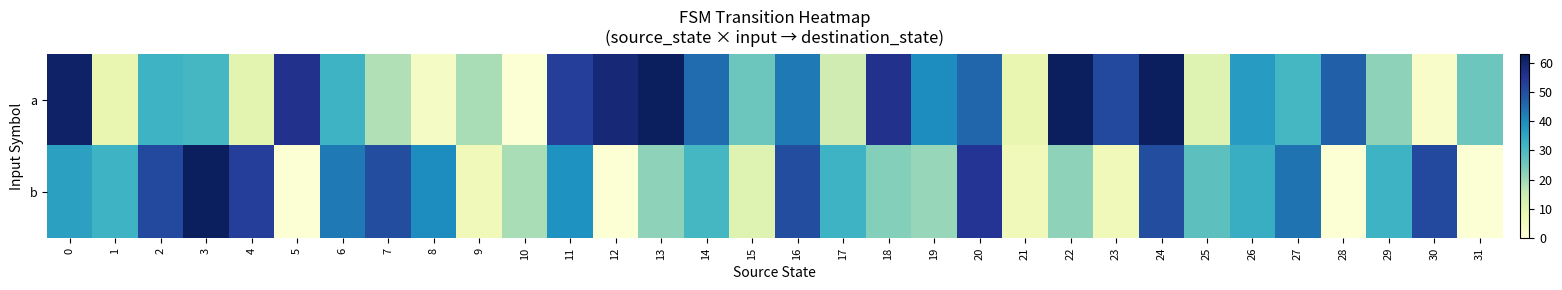

At 2, list the series in order from smallest to largest.

a, b